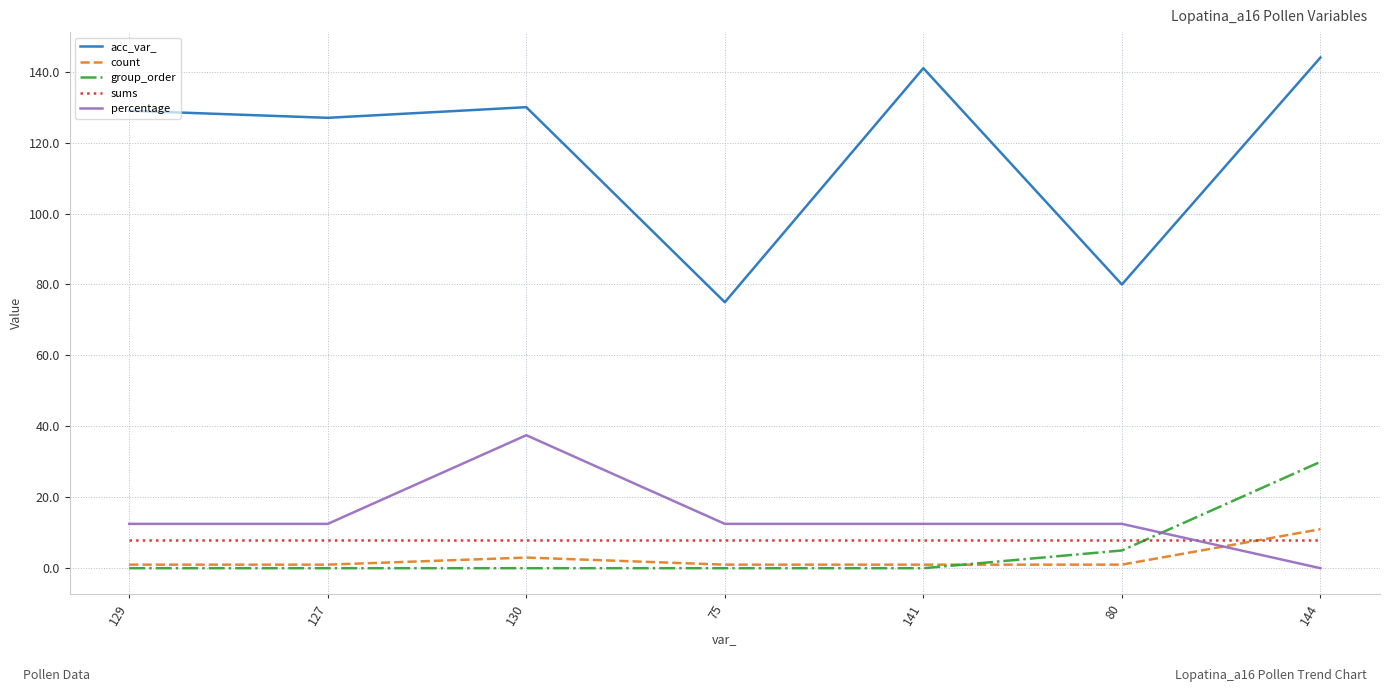

Reading left to right, extract all data points from this chart.

acc_var_: 129=129.0	127=127.0	130=130.0	75=75.0	141=141.0	80=80.0	144=144.0
count: 129=1.0	127=1.0	130=3.0	75=1.0	141=1.0	80=1.0	144=11.0
group_order: 129=0.0	127=0.0	130=0.0	75=0.0	141=0.0	80=5.0	144=30.0
sums: 129=8.0	127=8.0	130=8.0	75=8.0	141=8.0	80=8.0	144=8.0
percentage: 129=12.5	127=12.5	130=37.5	75=12.5	141=12.5	80=12.5	144=0.0